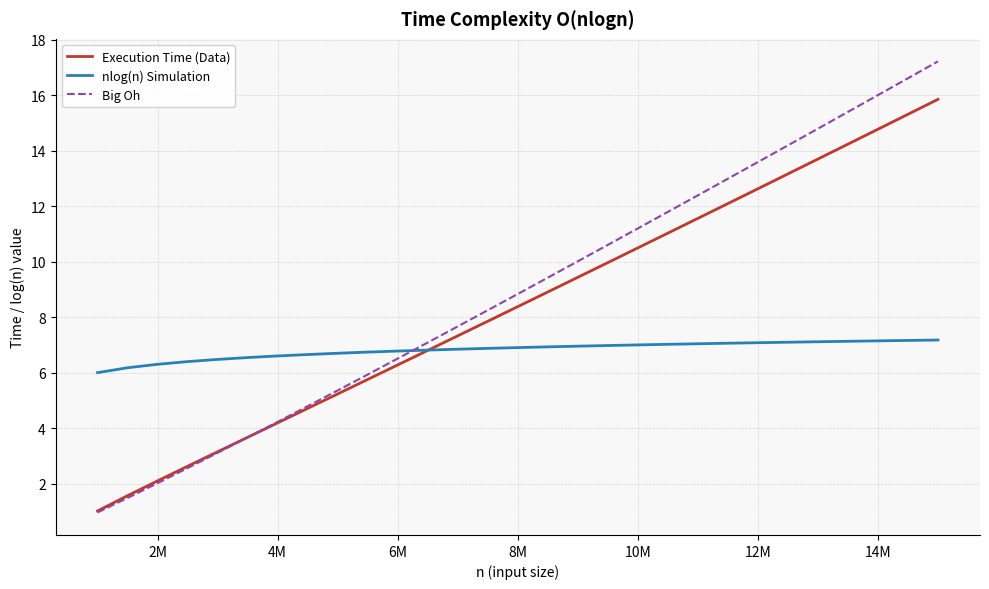

List the series in order of their overall mean, lowest first.

nlog(n) Simulation, Execution Time (Data), Big Oh